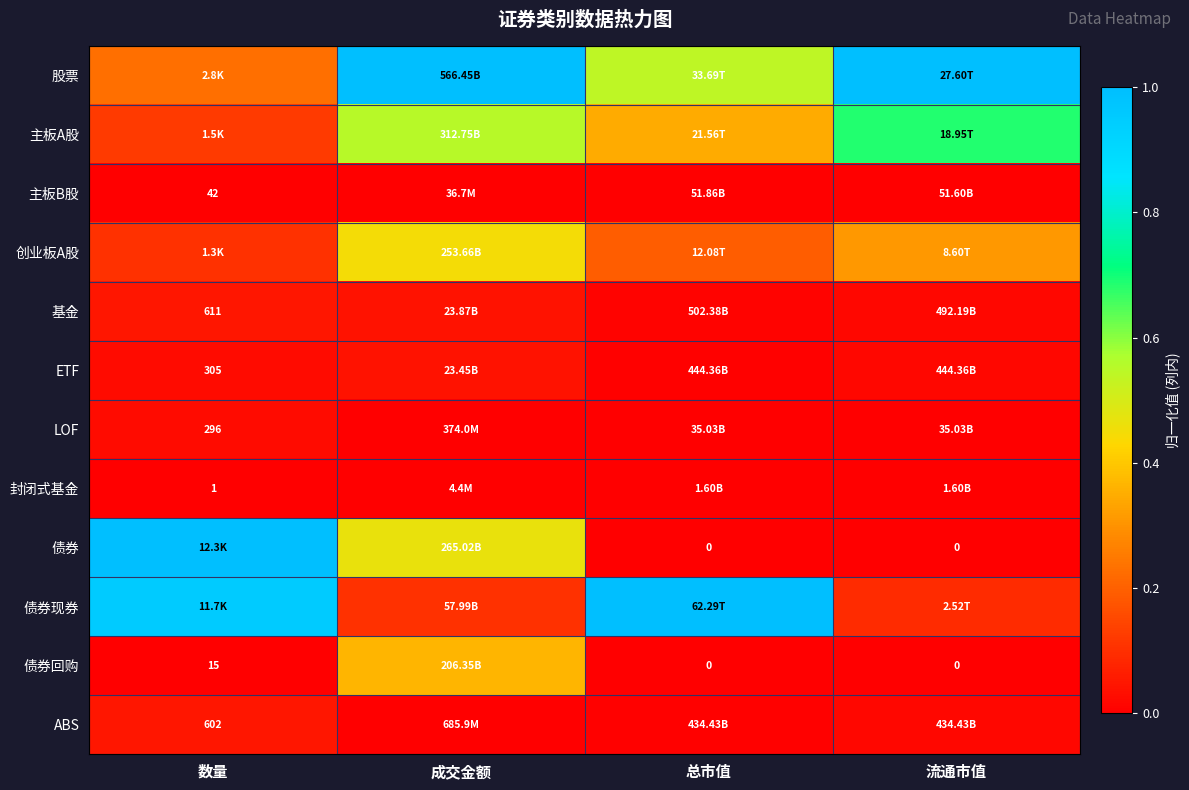

What is the total value across all series at 成交金额?

3.0